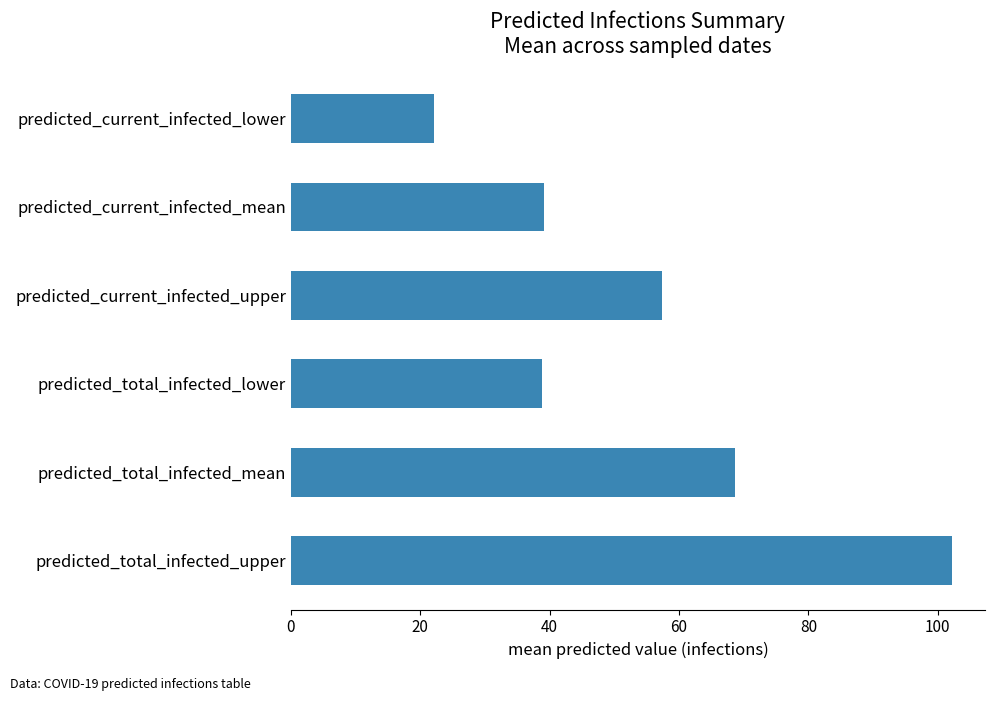

The value at predicted_current_infected_lower is 22.1. True or false?

True